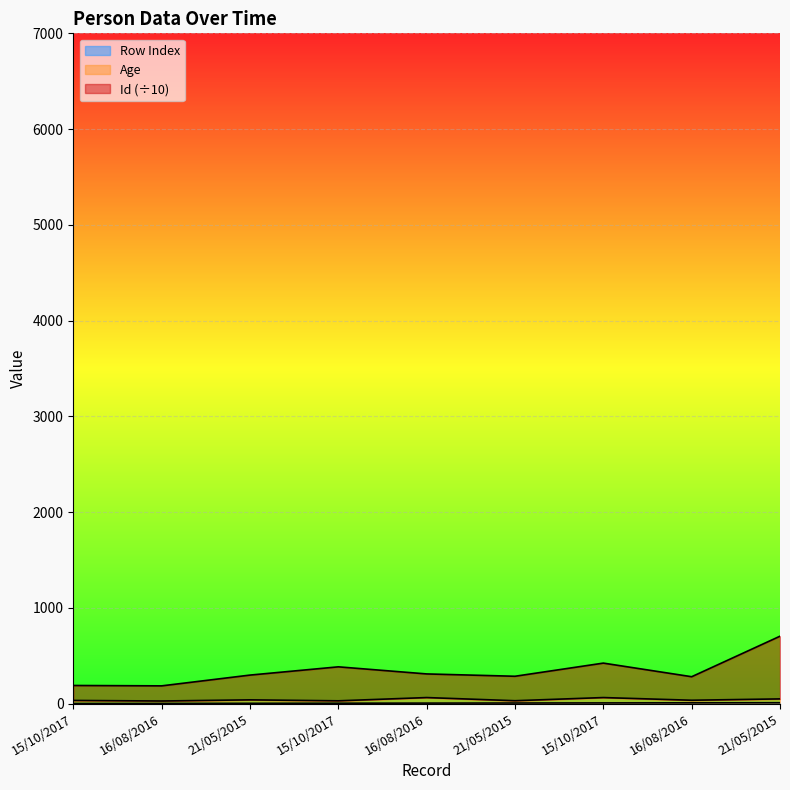

What is the difference between the maximum and minimum values in the Row Index series?

8.0